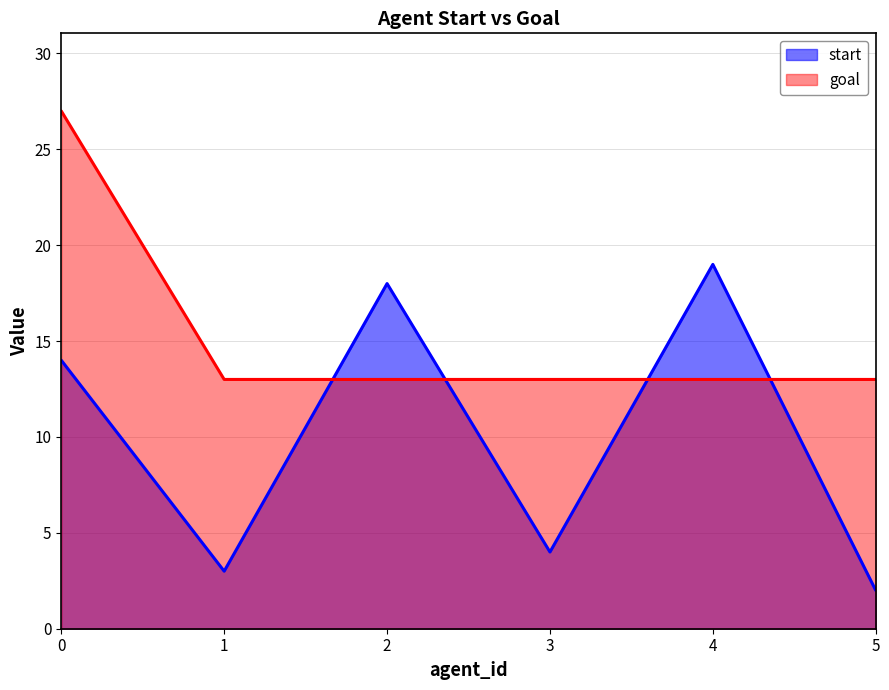

What are all the series names shown in the legend?

start, goal